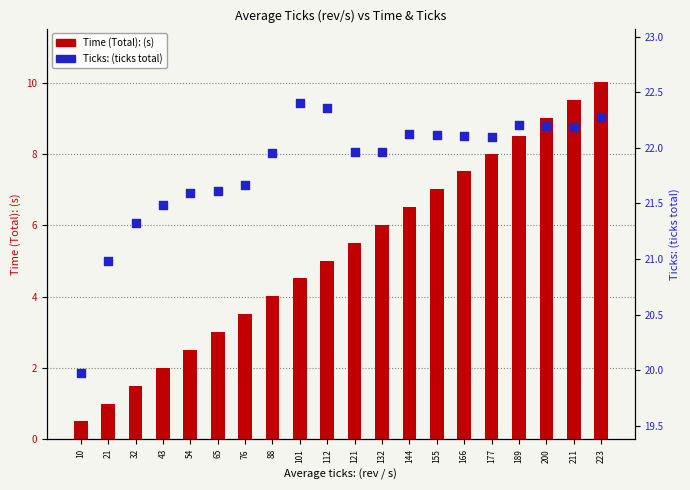

Is the value of Time (Total): (s) at 65 greater than the value of Ticks: (ticks total) at 10?

No